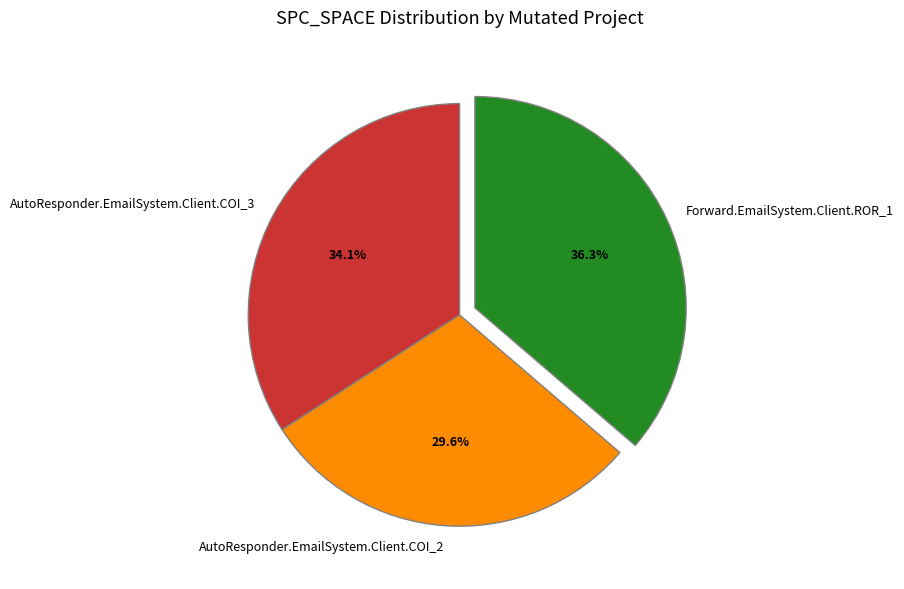

What percentage do AutoResponder.EmailSystem.Client.COI_2 and AutoResponder.EmailSystem.Client.COI_3 together represent?

63.7%